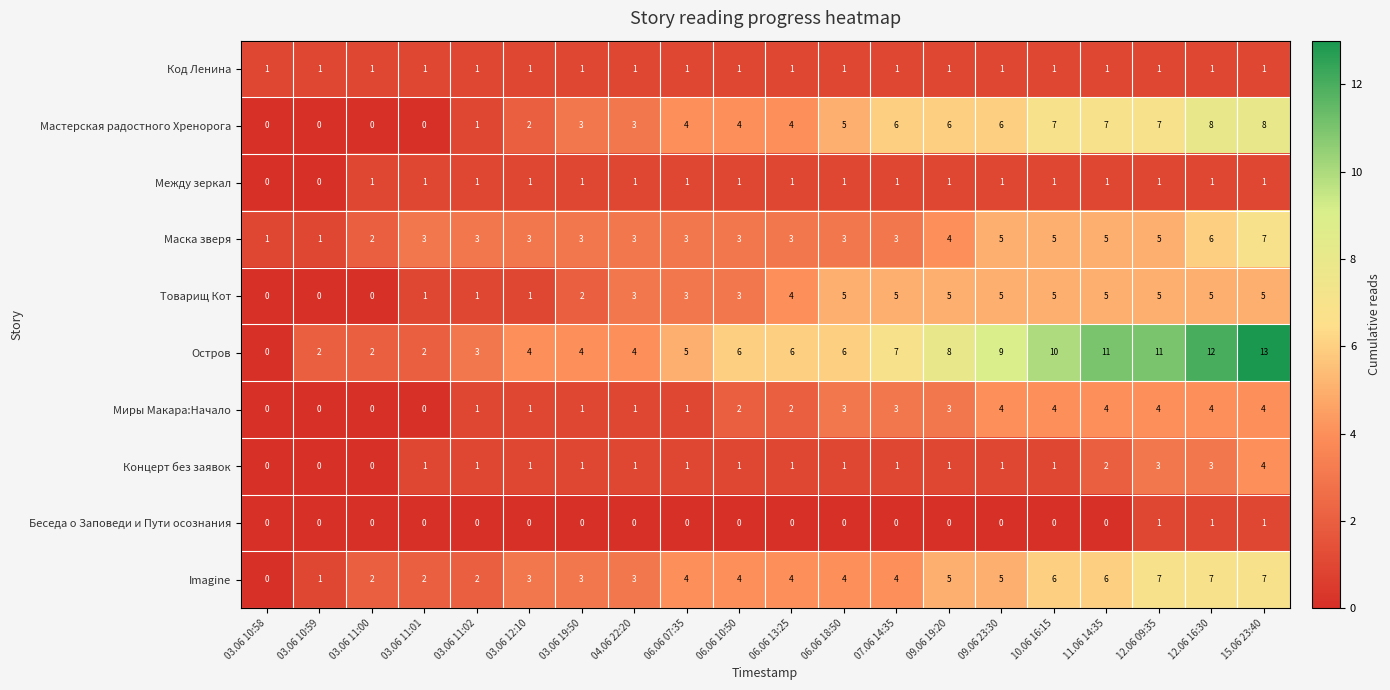

The Остров series shows 3 at 03.06 11:01. True or false?

False